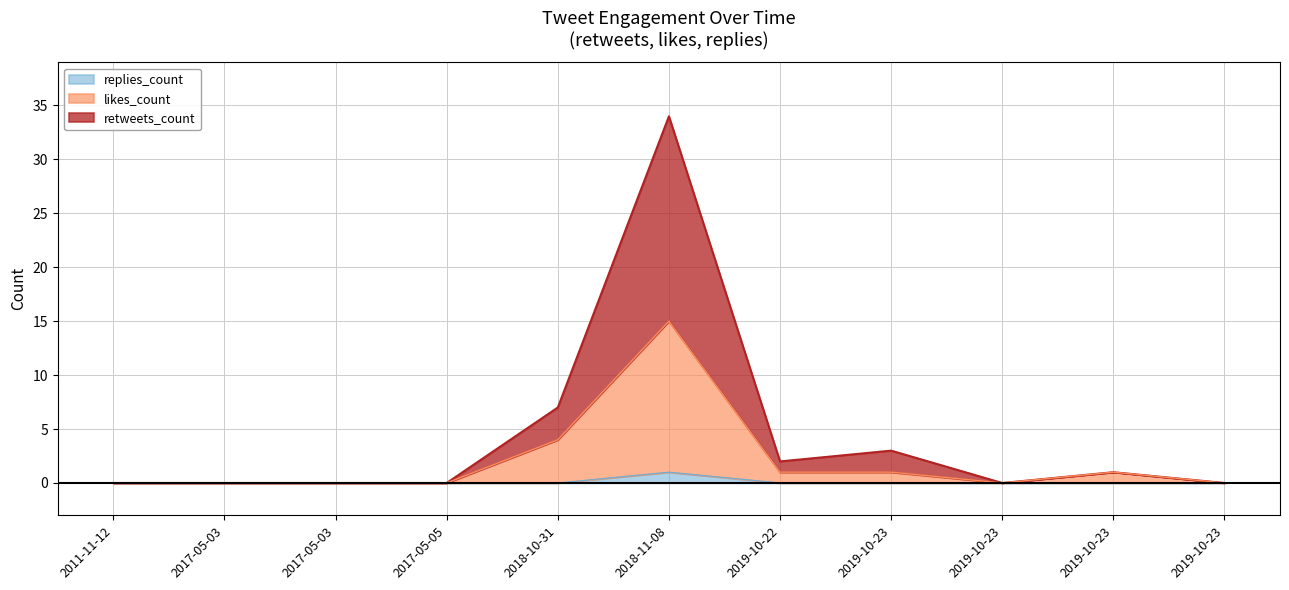

At which category does retweets_count reach its first local peak?

2018-11-08